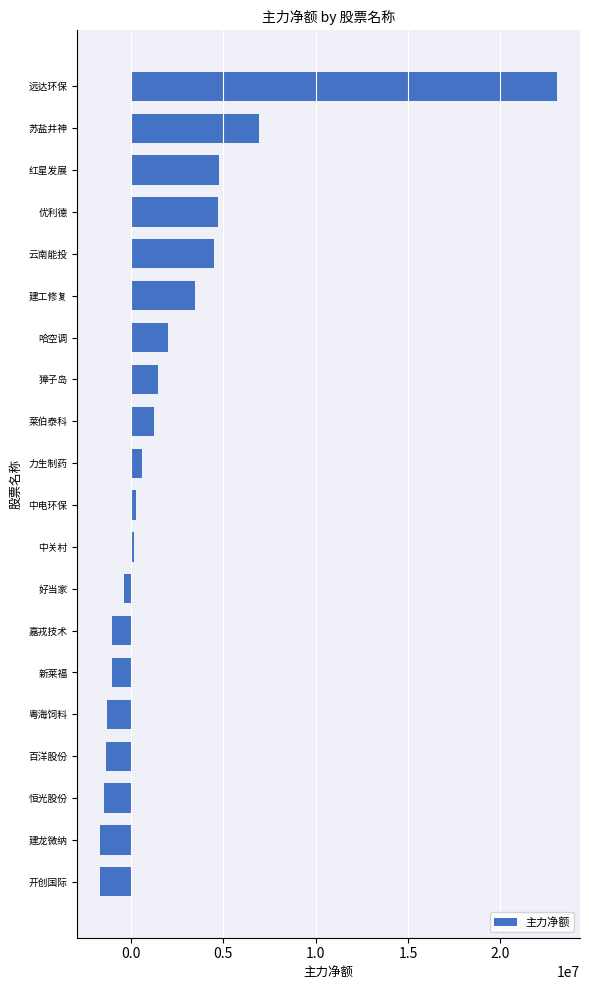

Which label corresponds to the largest value in the chart?

远达环保